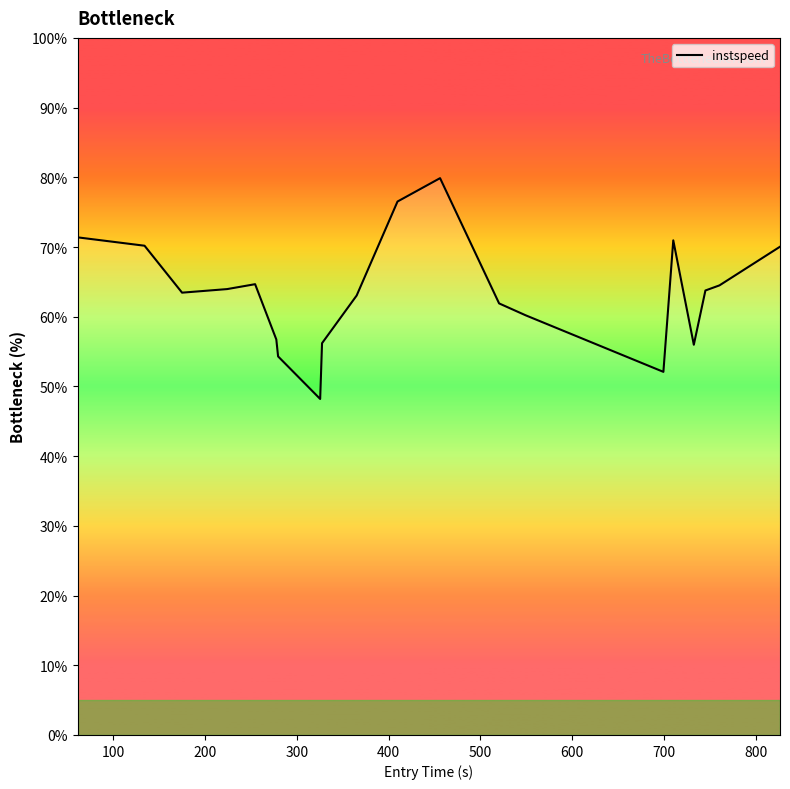

What is the maximum value shown in the chart?

79.9